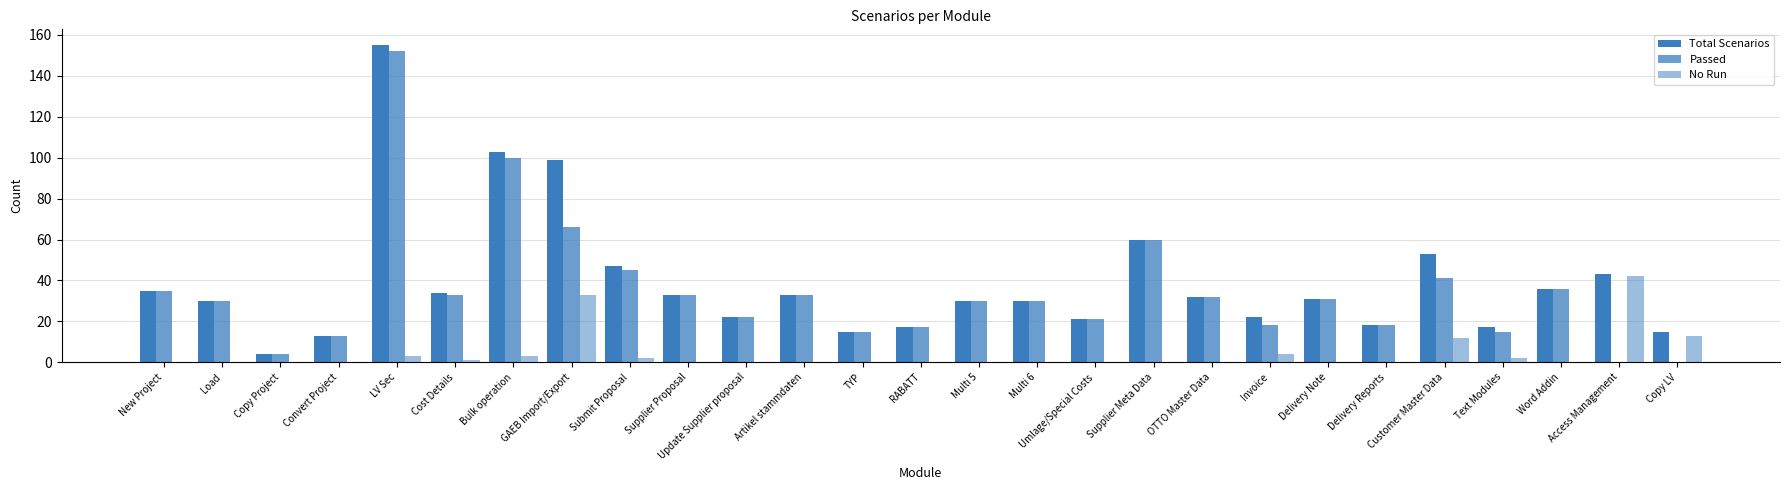

Reading left to right, transcribe all the data shown in this chart.

Total Scenarios: 35	30	4	13	155	34	103	99	47	33	22	33	15	17	30	30	21	60	32	22	31	18	53	17	36	43	15
Passed: 35	30	4	13	152	33	100	66	45	33	22	33	15	17	30	30	21	60	32	18	31	18	41	15	36	0	0
No Run: 0	0	0	0	3	1	3	33	2	0	0	0	0	0	0	0	0	0	0	4	0	0	12	2	0	42	13